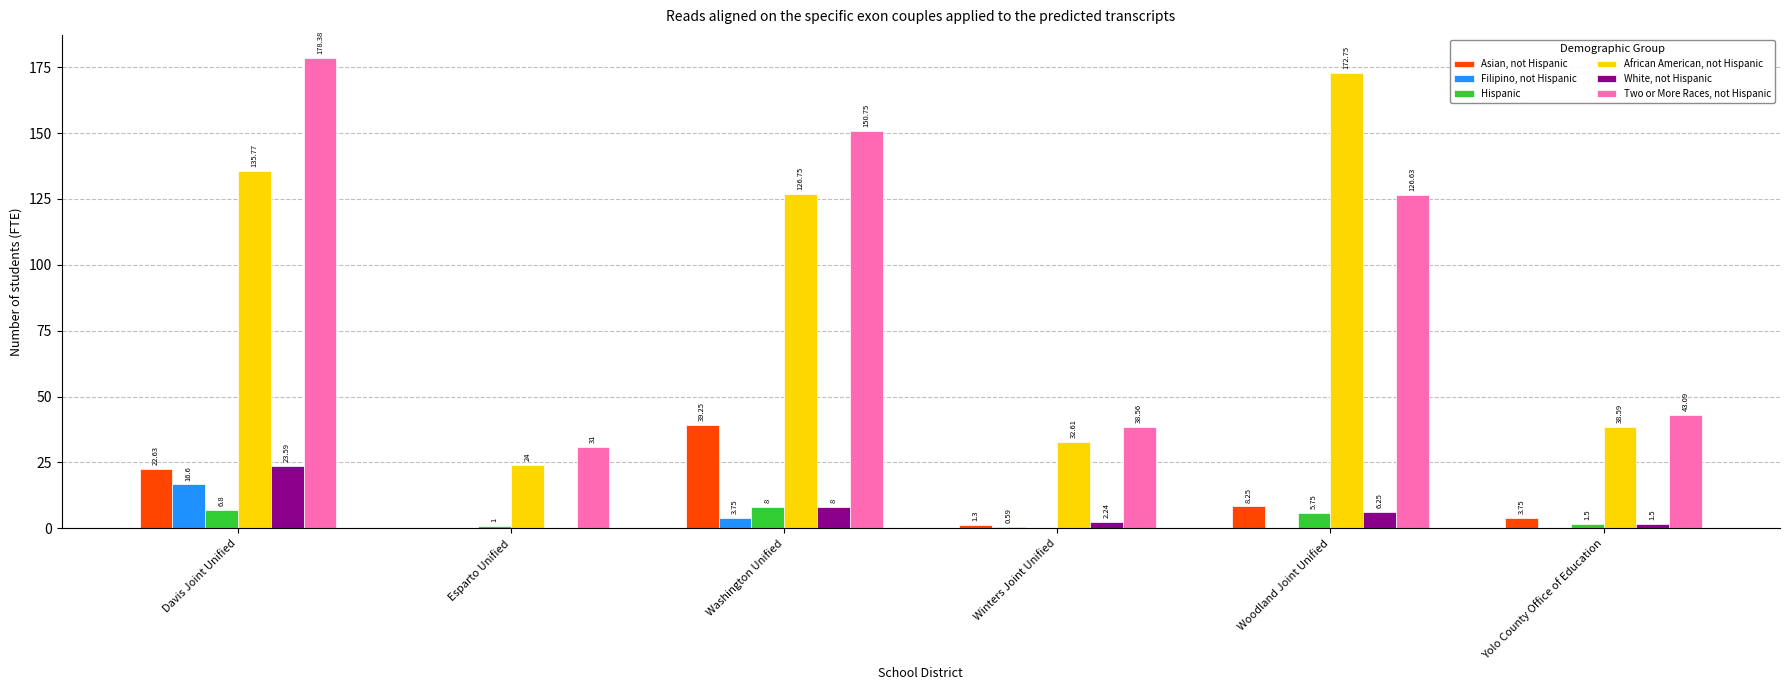

What is the difference between the African American, not Hispanic values at Yolo County Office of Education and Davis Joint Unified?

97.2